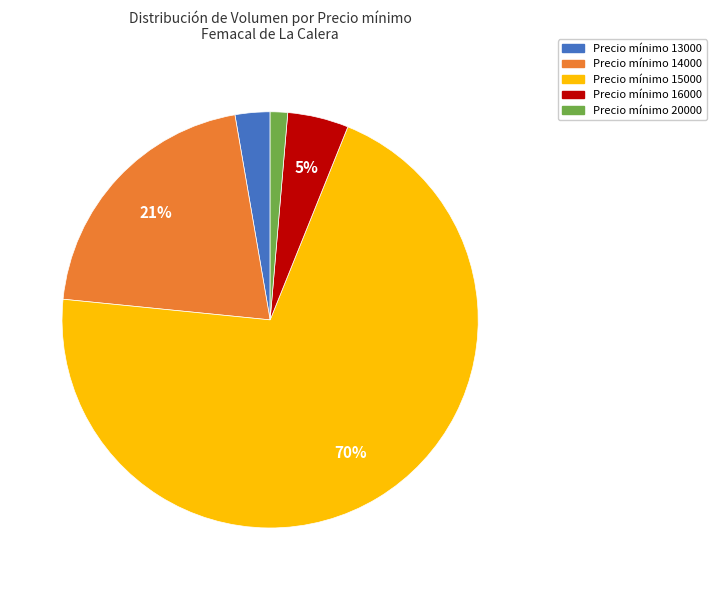

Is there any slice that represents more than half of the pie?

Yes